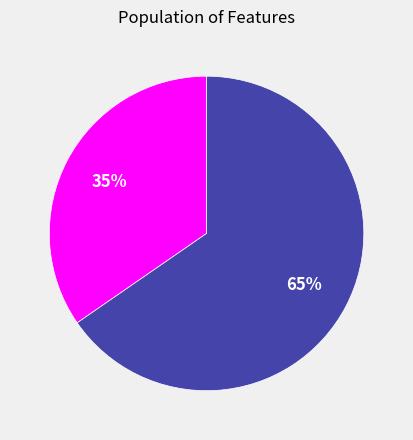

To the nearest percent, what is the average slice percentage?

50%